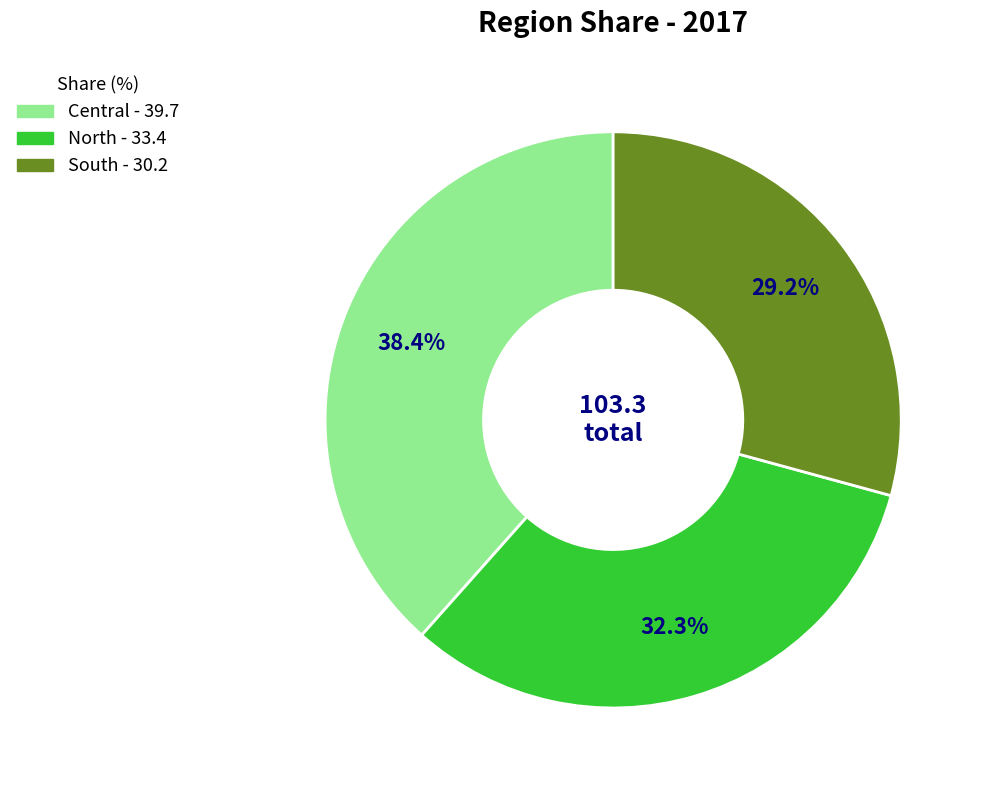

True or false: North accounts for 32% of the total.

True